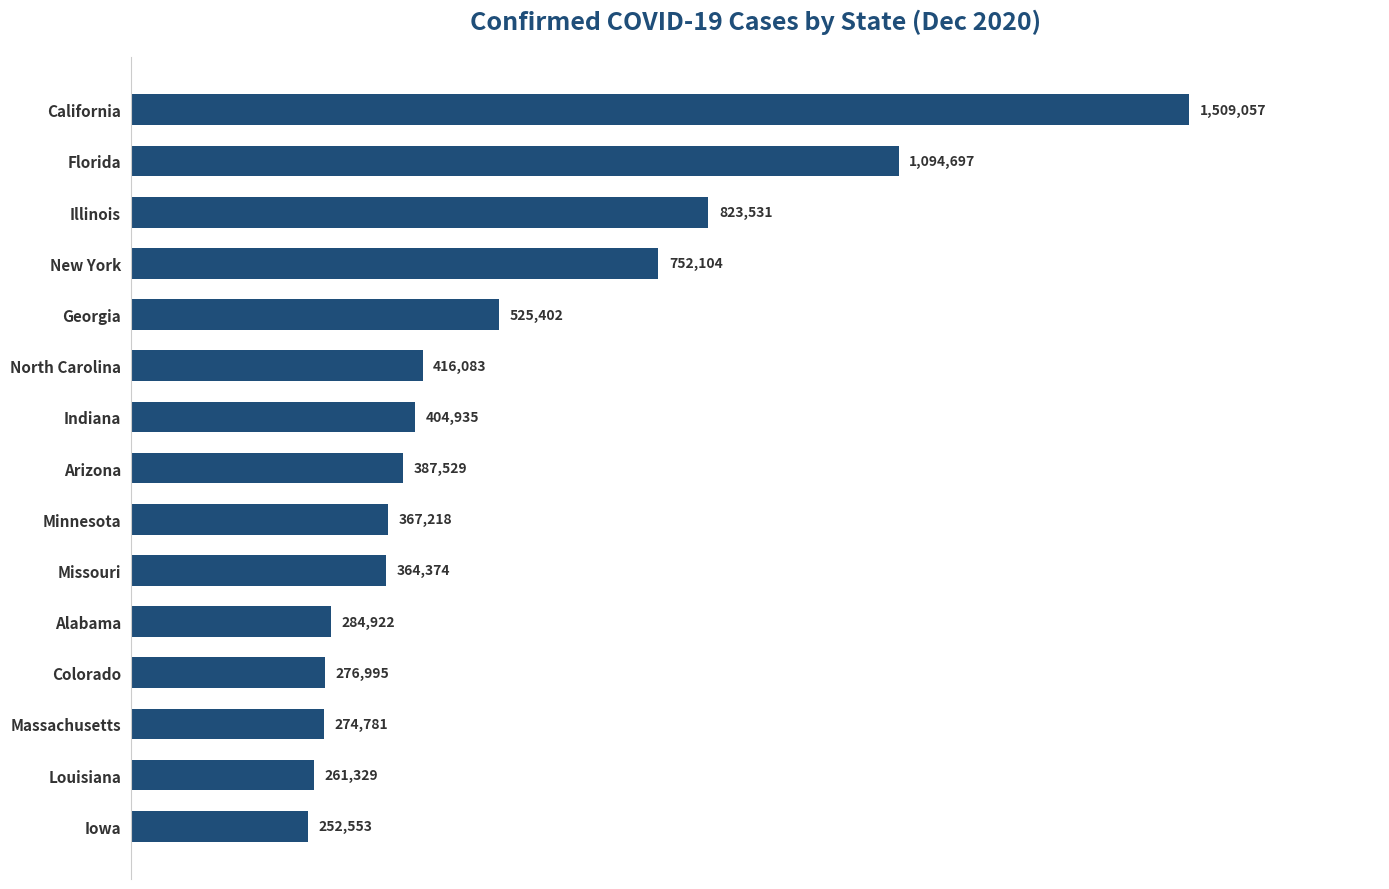

How many values are below 387529?

7